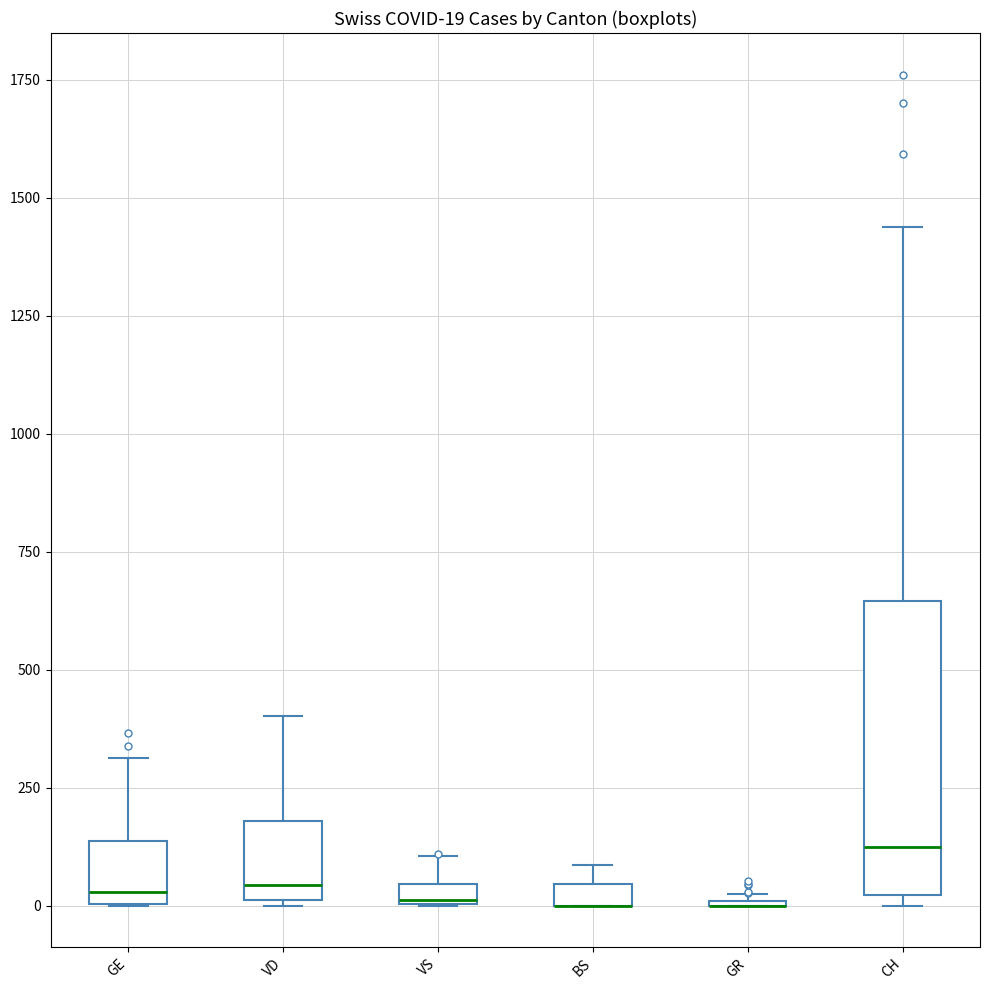

Comparing the boxes themselves (not the whiskers), which one is the tallest?

CH